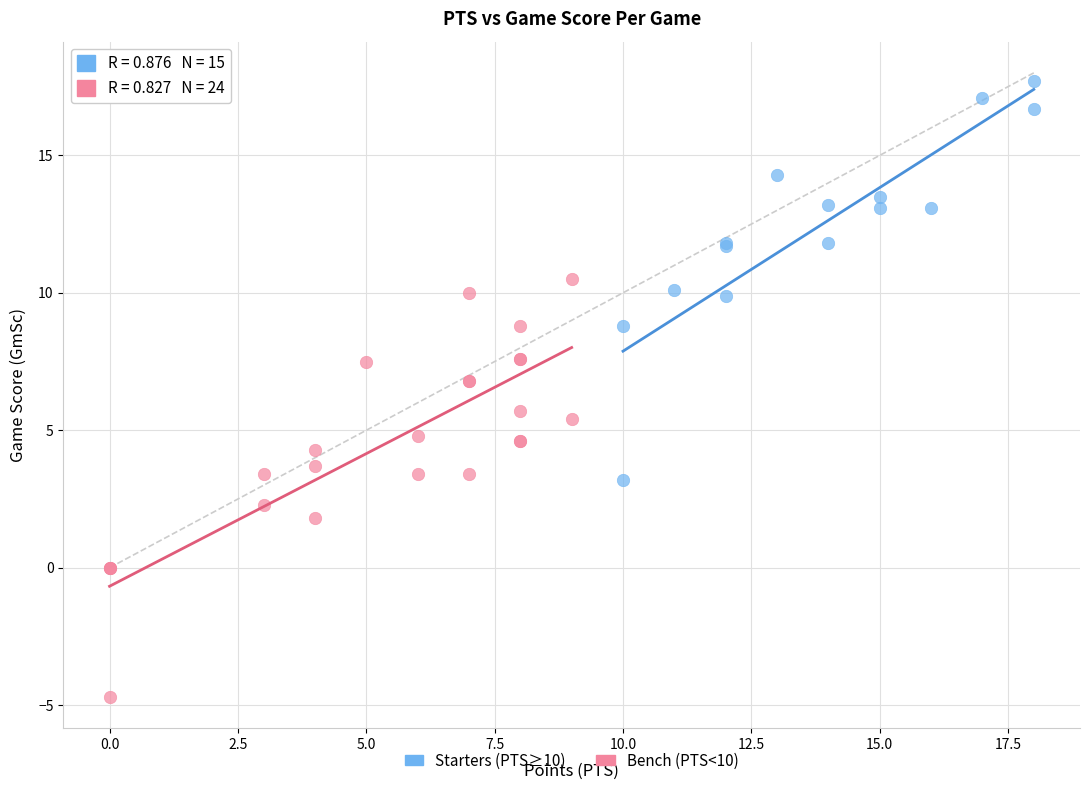

Which series reaches the maximum Y coordinate?

Starters (PTS≥10)